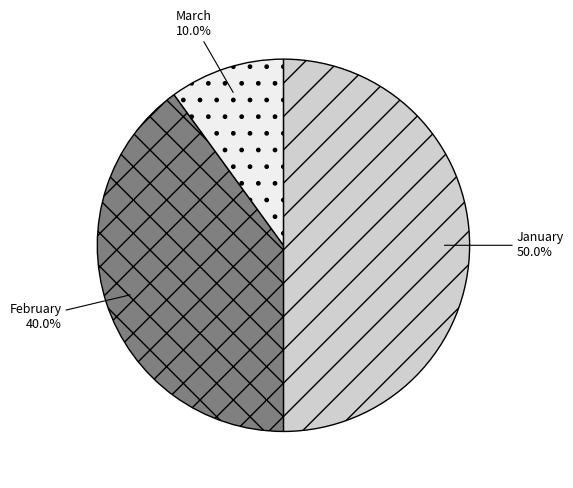

What percentage is the January slice, to the nearest percent?

50%